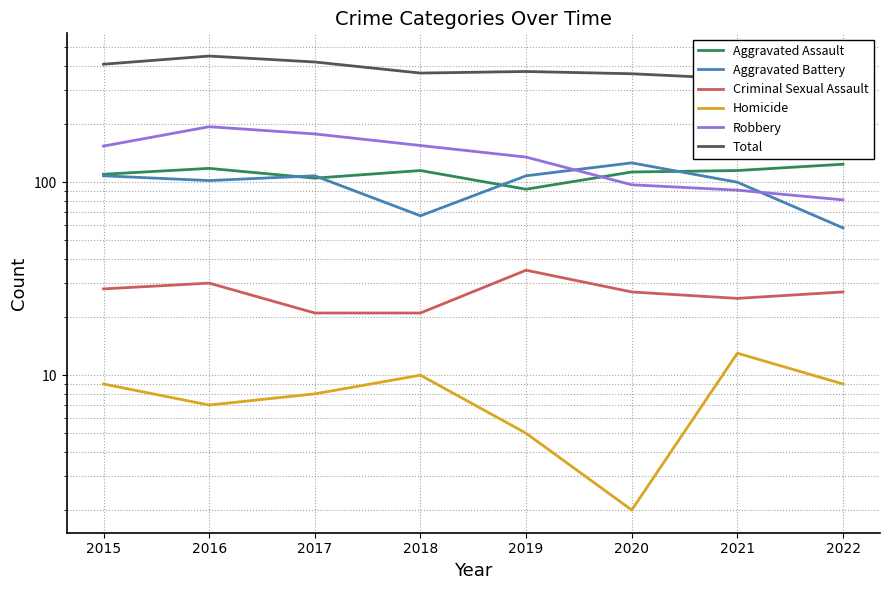

What is the total value across all series at 2016?

902